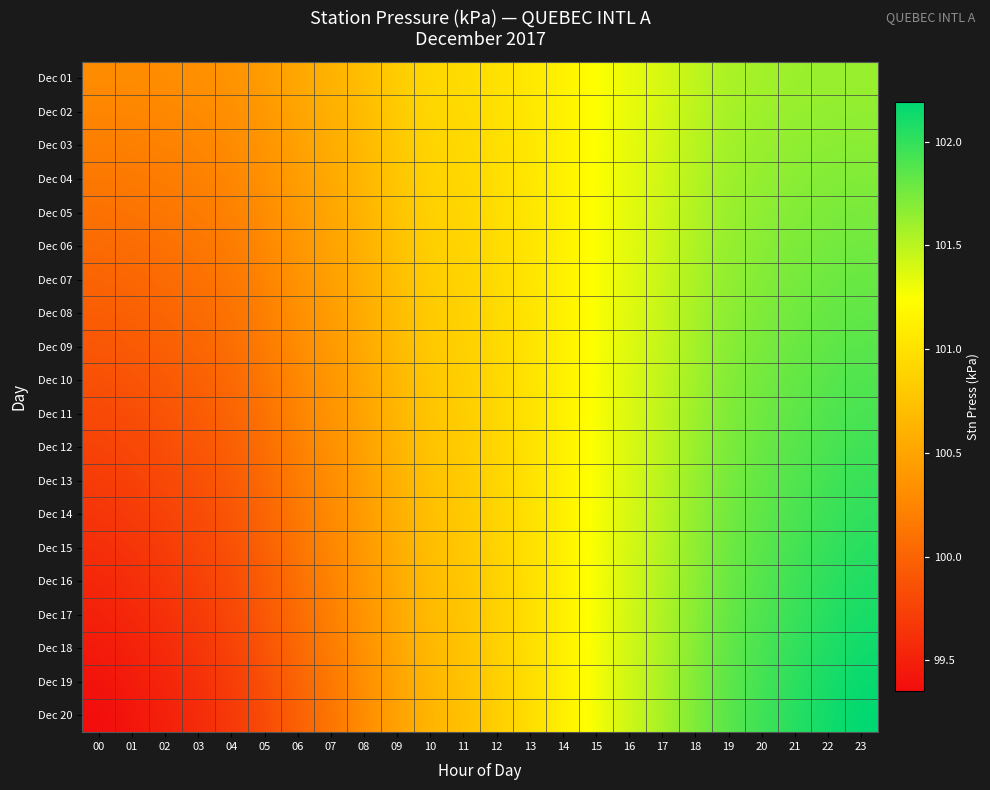

Reading left to right, extract all data points from this chart.

Dec 01: 00=100.3	01=100.3	02=100.3	03=100.3	04=100.4	05=100.4	06=100.5	07=100.6	08=100.7	09=100.8	10=100.9	11=101.0	12=101.0	13=101.1	14=101.1	15=101.2	16=101.3	17=101.4	18=101.5	19=101.6	20=101.6	21=101.6	22=101.6	23=101.6
Dec 02: 00=100.2	01=100.3	02=100.3	03=100.3	04=100.3	05=100.4	06=100.5	07=100.6	08=100.7	09=100.8	10=100.9	11=100.9	12=101.0	13=101.1	14=101.1	15=101.3	16=101.3	17=101.4	18=101.5	19=101.6	20=101.6	21=101.6	22=101.6	23=101.7
Dec 03: 00=100.2	01=100.2	02=100.2	03=100.3	04=100.3	05=100.4	06=100.5	07=100.6	08=100.7	09=100.8	10=100.9	11=100.9	12=101.0	13=101.1	14=101.1	15=101.3	16=101.3	17=101.4	18=101.5	19=101.6	20=101.6	21=101.7	22=101.7	23=101.7
Dec 04: 00=100.1	01=100.2	02=100.2	03=100.2	04=100.3	05=100.3	06=100.4	07=100.5	08=100.7	09=100.8	10=100.9	11=100.9	12=101.0	13=101.0	14=101.1	15=101.3	16=101.3	17=101.4	18=101.5	19=101.6	20=101.6	21=101.7	22=101.7	23=101.7
Dec 05: 00=100.1	01=100.1	02=100.1	03=100.2	04=100.2	05=100.3	06=100.4	07=100.5	08=100.6	09=100.8	10=100.9	11=100.9	12=101.0	13=101.0	14=101.1	15=101.3	16=101.3	17=101.4	18=101.5	19=101.6	20=101.7	21=101.7	22=101.7	23=101.7
Dec 06: 00=100.0	01=100.1	02=100.1	03=100.1	04=100.2	05=100.3	06=100.4	07=100.5	08=100.6	09=100.7	10=100.9	11=100.9	12=101.0	13=101.0	14=101.1	15=101.3	16=101.3	17=101.4	18=101.5	19=101.6	20=101.7	21=101.7	22=101.8	23=101.8
Dec 07: 00=100.0	01=100.0	02=100.1	03=100.1	04=100.1	05=100.2	06=100.4	07=100.5	08=100.6	09=100.7	10=100.8	11=100.9	12=101.0	13=101.0	14=101.1	15=101.3	16=101.4	17=101.4	18=101.6	19=101.7	20=101.7	21=101.7	22=101.8	23=101.8
Dec 08: 00=100.0	01=100.0	02=100.0	03=100.1	04=100.1	05=100.2	06=100.3	07=100.4	08=100.6	09=100.7	10=100.8	11=100.9	12=100.9	13=101.0	14=101.1	15=101.3	16=101.4	17=101.5	18=101.6	19=101.7	20=101.7	21=101.8	22=101.8	23=101.8
Dec 09: 00=99.9	01=99.9	02=100.0	03=100.0	04=100.1	05=100.2	06=100.3	07=100.4	08=100.5	09=100.7	10=100.8	11=100.9	12=100.9	13=101.0	14=101.1	15=101.3	16=101.4	17=101.5	18=101.6	19=101.7	20=101.7	21=101.8	22=101.8	23=101.9
Dec 10: 00=99.8	01=99.9	02=99.9	03=100.0	04=100.0	05=100.1	06=100.3	07=100.4	08=100.5	09=100.7	10=100.8	11=100.8	12=100.9	13=101.0	14=101.1	15=101.3	16=101.4	17=101.5	18=101.6	19=101.7	20=101.8	21=101.8	22=101.9	23=101.9
Dec 11: 00=99.8	01=99.8	02=99.9	03=99.9	04=100.0	05=100.1	06=100.2	07=100.4	08=100.5	09=100.6	10=100.8	11=100.8	12=100.9	13=101.0	14=101.1	15=101.3	16=101.4	17=101.5	18=101.6	19=101.7	20=101.8	21=101.8	22=101.9	23=101.9
Dec 12: 00=99.8	01=99.8	02=99.8	03=99.9	04=100.0	05=100.1	06=100.2	07=100.3	08=100.5	09=100.6	10=100.8	11=100.8	12=100.9	13=101.0	14=101.1	15=101.3	16=101.4	17=101.5	18=101.6	19=101.7	20=101.8	21=101.9	22=101.9	23=102.0
Dec 13: 00=99.7	01=99.7	02=99.8	03=99.9	04=99.9	05=100.0	06=100.2	07=100.3	08=100.5	09=100.6	10=100.7	11=100.8	12=100.9	13=101.0	14=101.1	15=101.3	16=101.4	17=101.5	18=101.6	19=101.8	20=101.8	21=101.9	22=101.9	23=102.0
Dec 14: 00=99.6	01=99.7	02=99.8	03=99.8	04=99.9	05=100.0	06=100.2	07=100.3	08=100.4	09=100.6	10=100.7	11=100.8	12=100.9	13=101.0	14=101.1	15=101.3	16=101.4	17=101.5	18=101.6	19=101.8	20=101.8	21=101.9	22=102.0	23=102.0
Dec 15: 00=99.6	01=99.6	02=99.7	03=99.8	04=99.9	05=100.0	06=100.1	07=100.3	08=100.4	09=100.6	10=100.7	11=100.8	12=100.9	13=101.0	14=101.1	15=101.3	16=101.4	17=101.5	18=101.7	19=101.8	20=101.9	21=101.9	22=102.0	23=102.0
Dec 16: 00=99.5	01=99.6	02=99.7	03=99.7	04=99.8	05=99.9	06=100.1	07=100.2	08=100.4	09=100.5	10=100.7	11=100.8	12=100.9	13=101.0	14=101.1	15=101.3	16=101.4	17=101.5	18=101.7	19=101.8	20=101.9	21=102.0	22=102.0	23=102.1
Dec 17: 00=99.5	01=99.6	02=99.6	03=99.7	04=99.8	05=99.9	06=100.1	07=100.2	08=100.4	09=100.5	10=100.7	11=100.8	12=100.9	13=101.0	14=101.1	15=101.3	16=101.4	17=101.5	18=101.7	19=101.8	20=101.9	21=102.0	22=102.0	23=102.1
Dec 18: 00=99.5	01=99.5	02=99.6	03=99.7	04=99.7	05=99.9	06=100.0	07=100.2	08=100.3	09=100.5	10=100.7	11=100.8	12=100.9	13=101.0	14=101.1	15=101.3	16=101.4	17=101.5	18=101.7	19=101.8	20=101.9	21=102.0	22=102.1	23=102.1
Dec 19: 00=99.4	01=99.5	02=99.5	03=99.6	04=99.7	05=99.8	06=100.0	07=100.1	08=100.3	09=100.5	10=100.7	11=100.7	12=100.9	13=101.0	14=101.1	15=101.3	16=101.4	17=101.6	18=101.7	19=101.8	20=101.9	21=102.0	22=102.1	23=102.2
Dec 20: 00=99.3	01=99.4	02=99.5	03=99.6	04=99.7	05=99.8	06=100.0	07=100.1	08=100.3	09=100.5	10=100.6	11=100.7	12=100.8	13=101.0	14=101.1	15=101.3	16=101.4	17=101.6	18=101.7	19=101.9	20=102.0	21=102.0	22=102.1	23=102.2